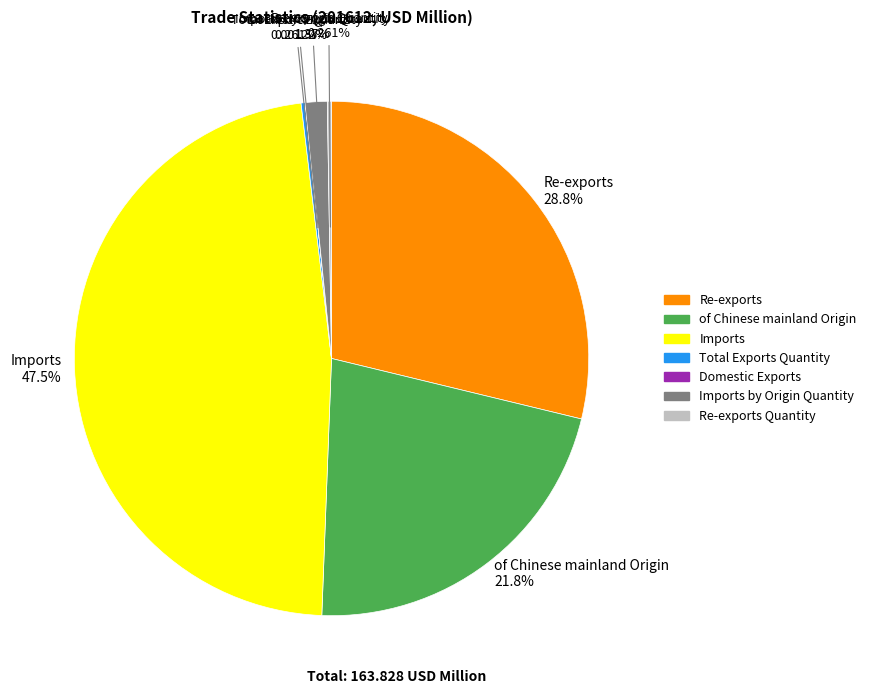

Is there any slice that represents more than half of the pie?

No